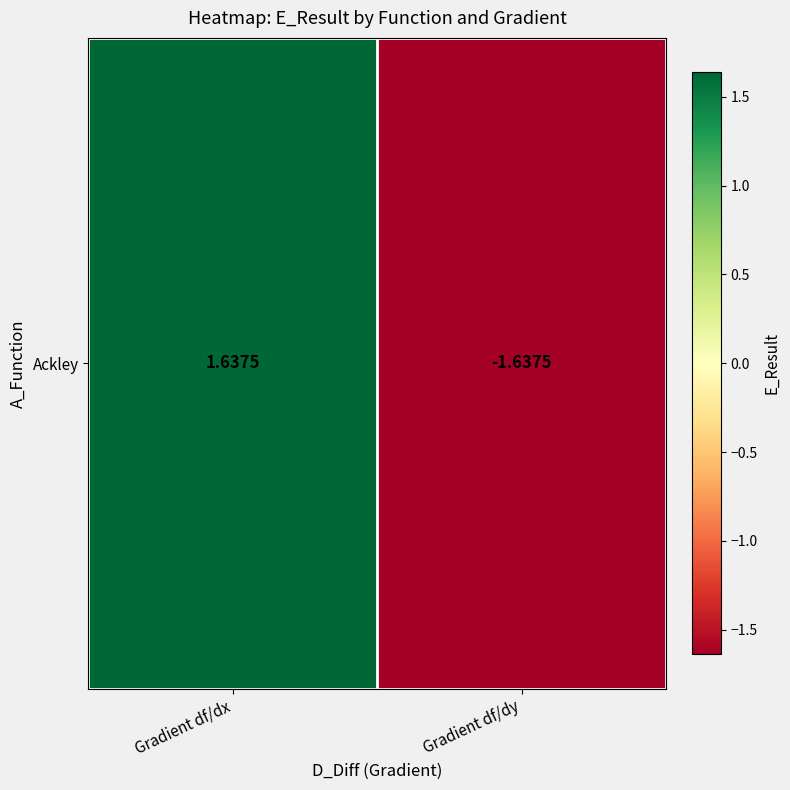

What is the change in value from Gradient df/dx to Gradient df/dy?

-3.3